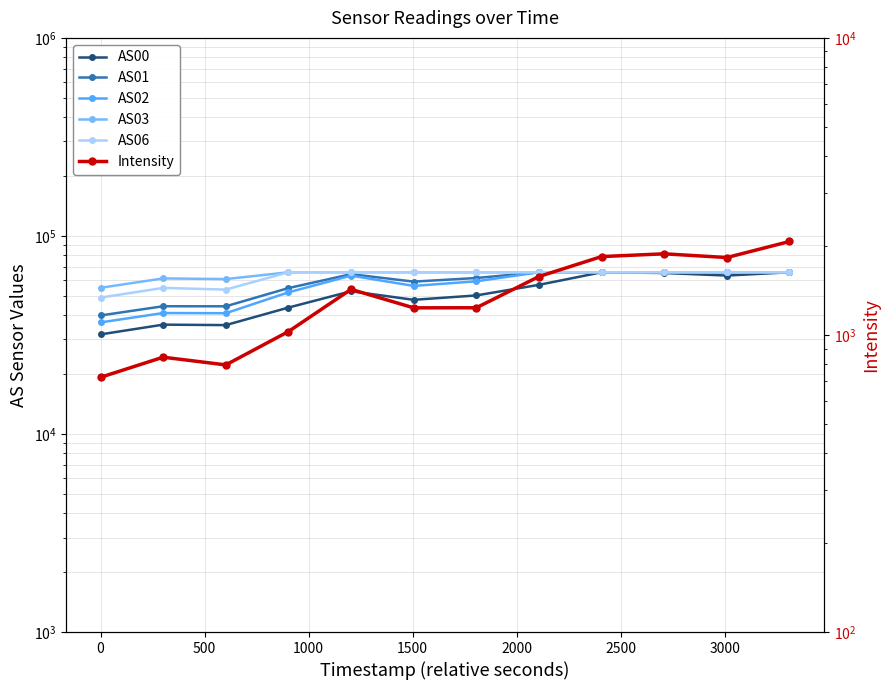

Does the chart have visible grid lines?

Yes